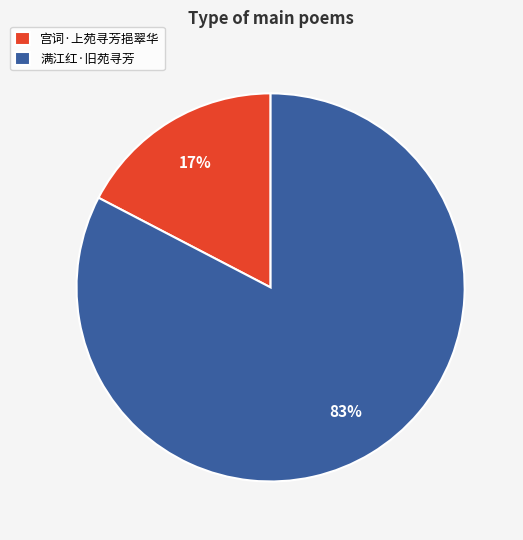

Rank the categories by value from lowest to highest.

宫词·上苑寻芳挹翠华, 满江红·旧苑寻芳